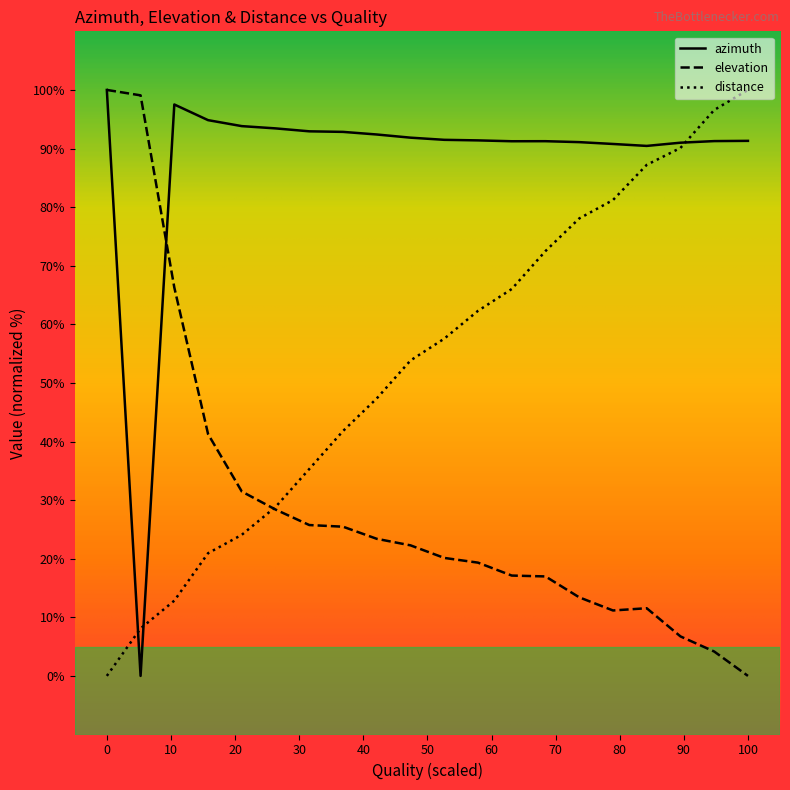

Rank the series by their average value, from lowest to highest.

elevation, distance, azimuth